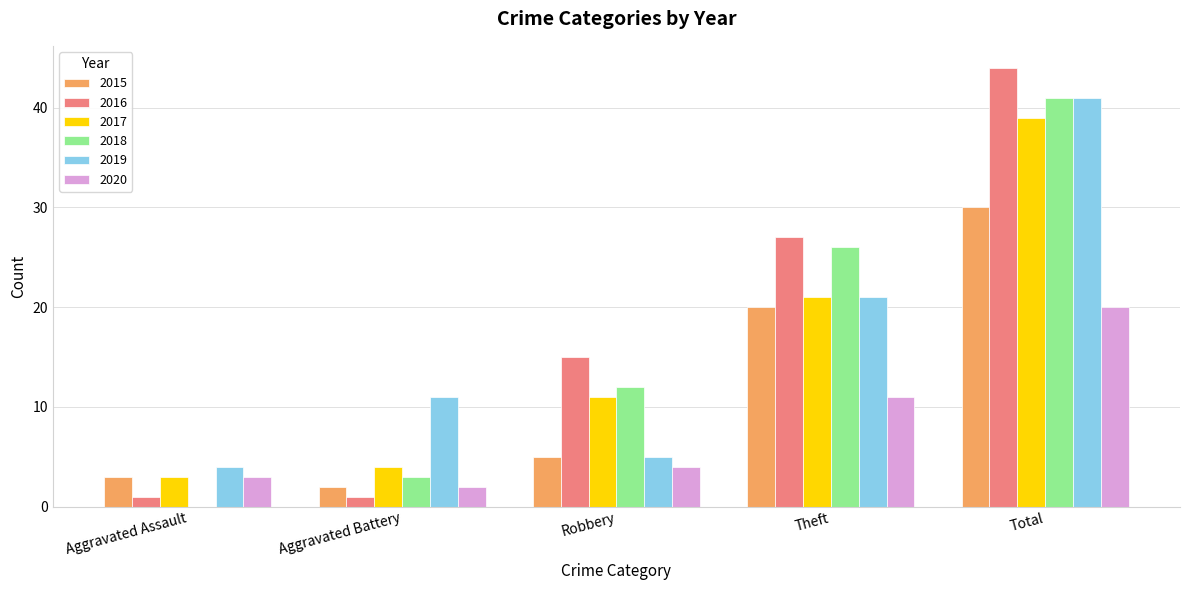

At which label does 2017 reach its peak?

Total